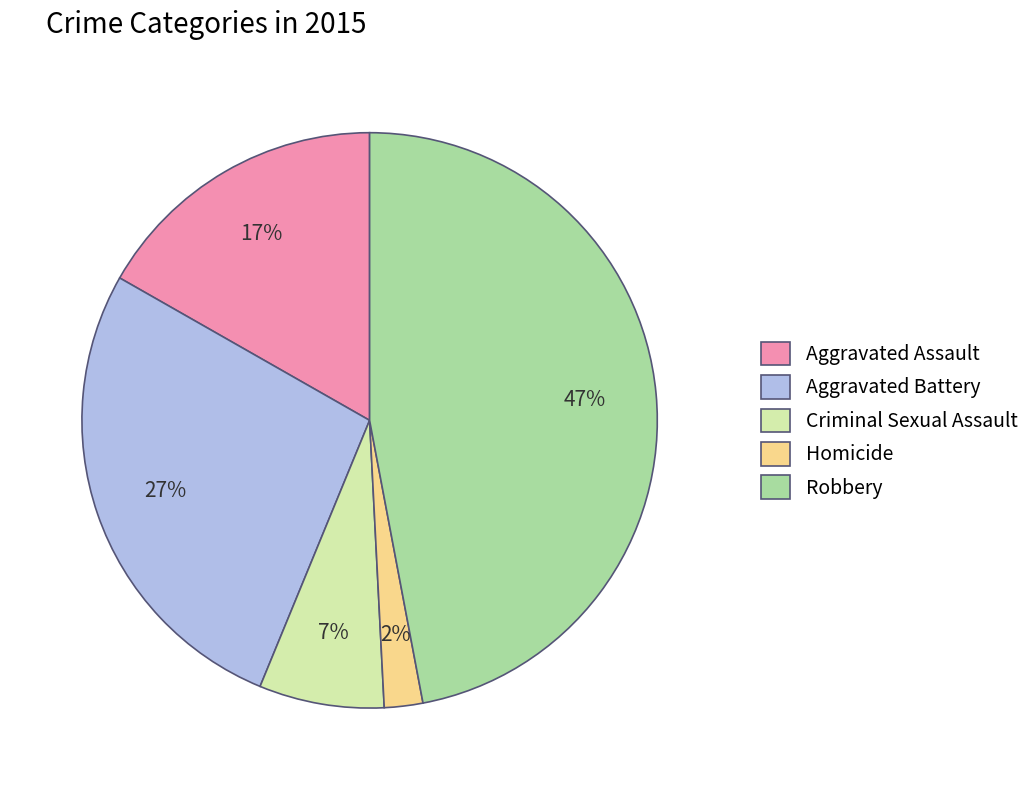

Which slice is the smallest?

Homicide